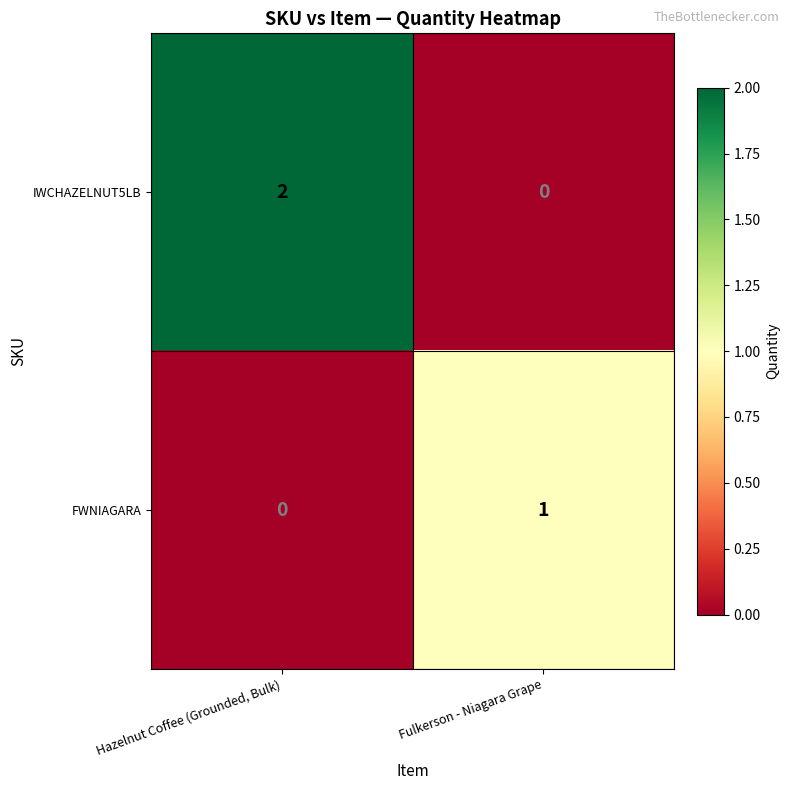

What is the spread (max minus min) of values at Fulkerson - Niagara Grape?

1